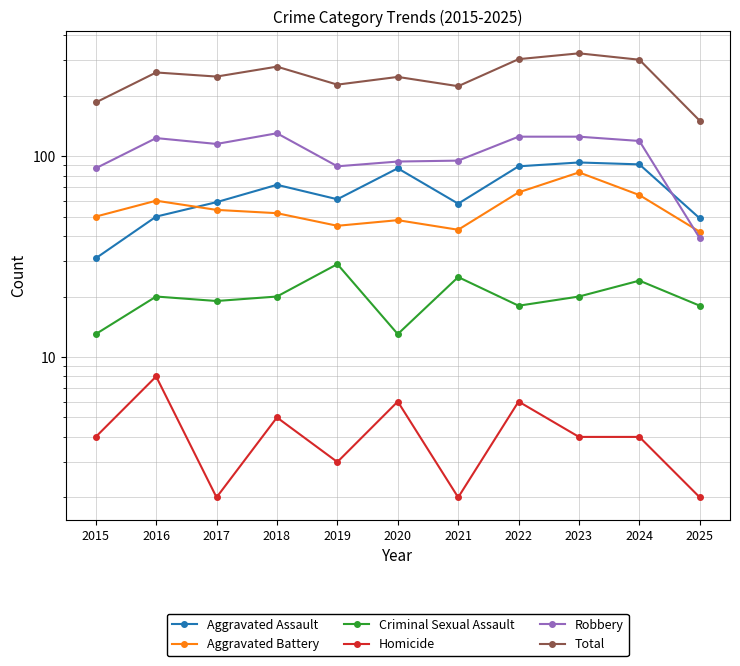

Where is the first local minimum for Aggravated Battery?

2019